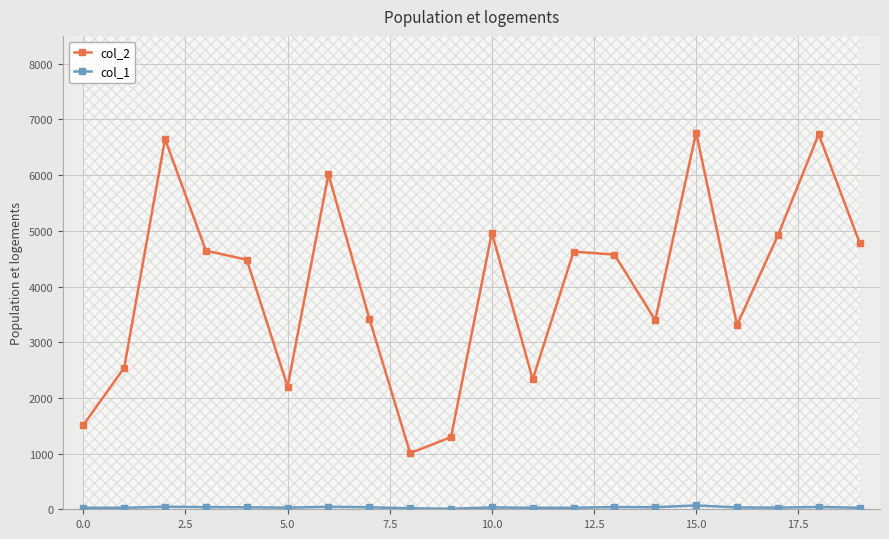

What is the average value of the col_2 series?

4009